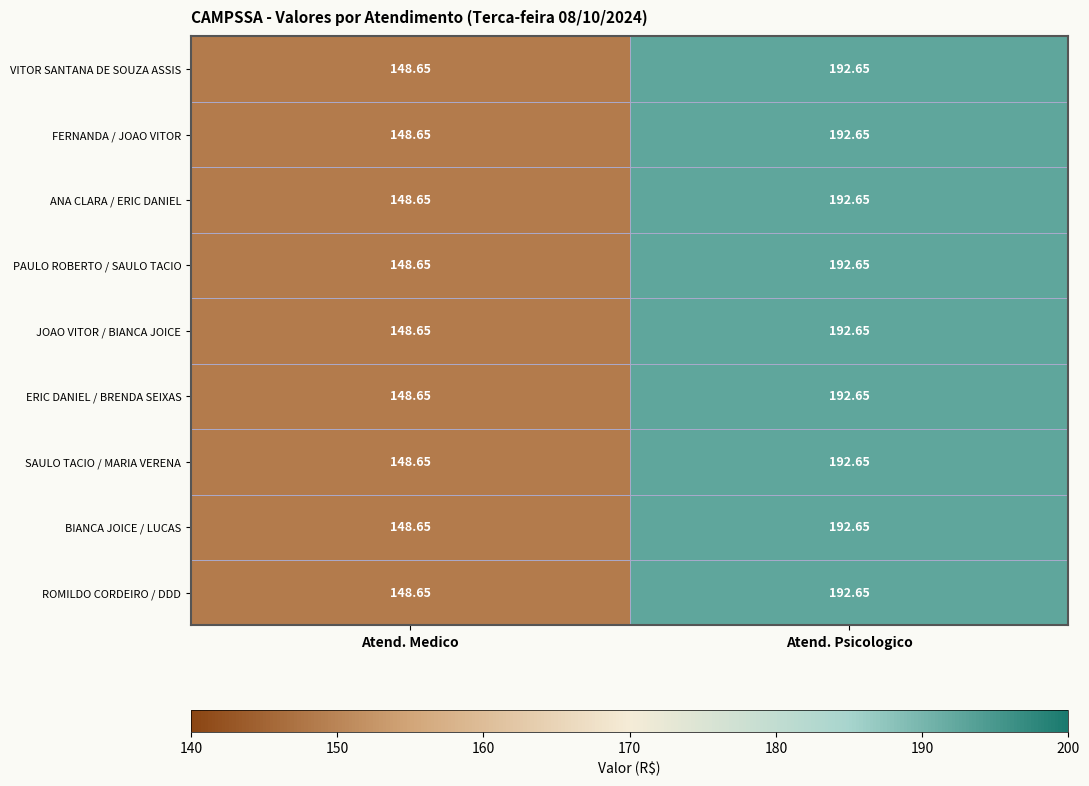

List the labels in order of JOAO VITOR / BIANCA JOICE value, smallest first.

Atend. Medico, Atend. Psicologico